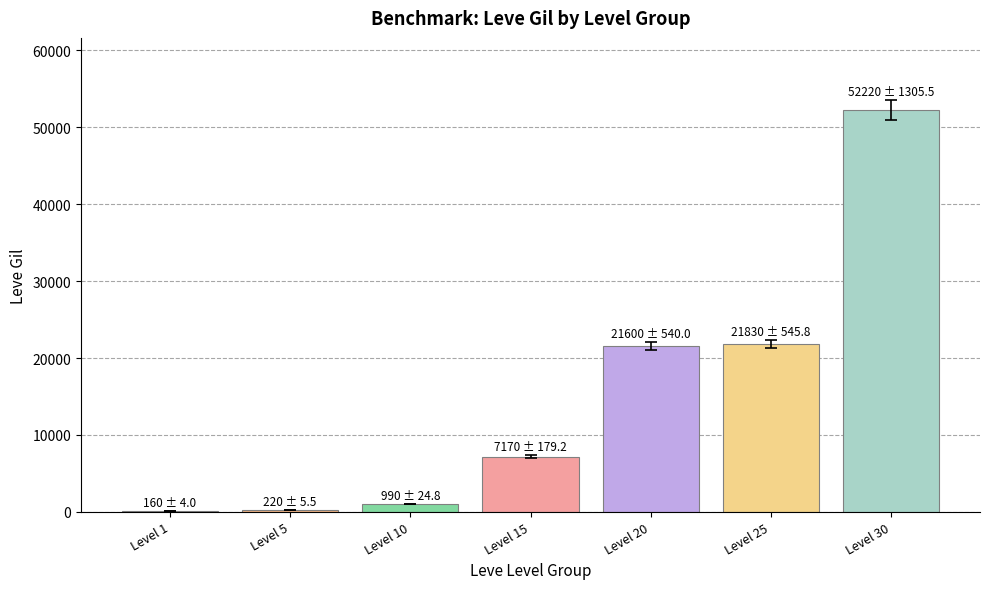

The value at Level 5 is 220. True or false?

True